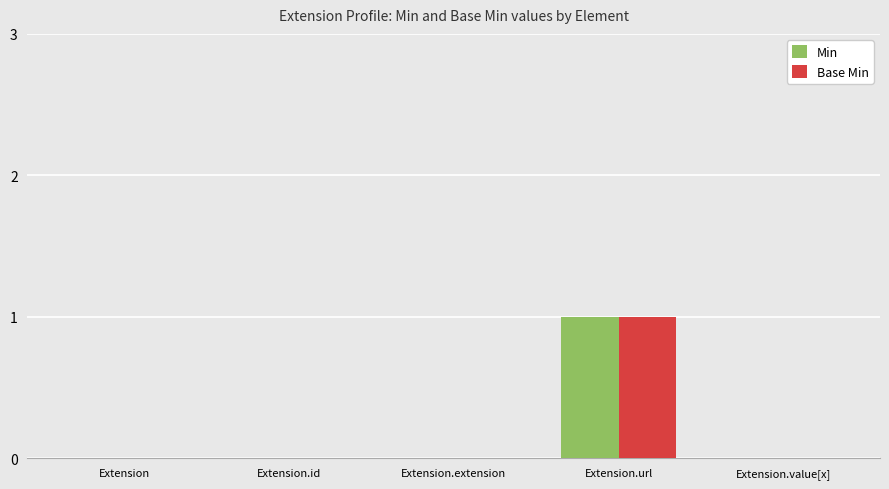

At which category is the sum across all series the highest?

Extension.url